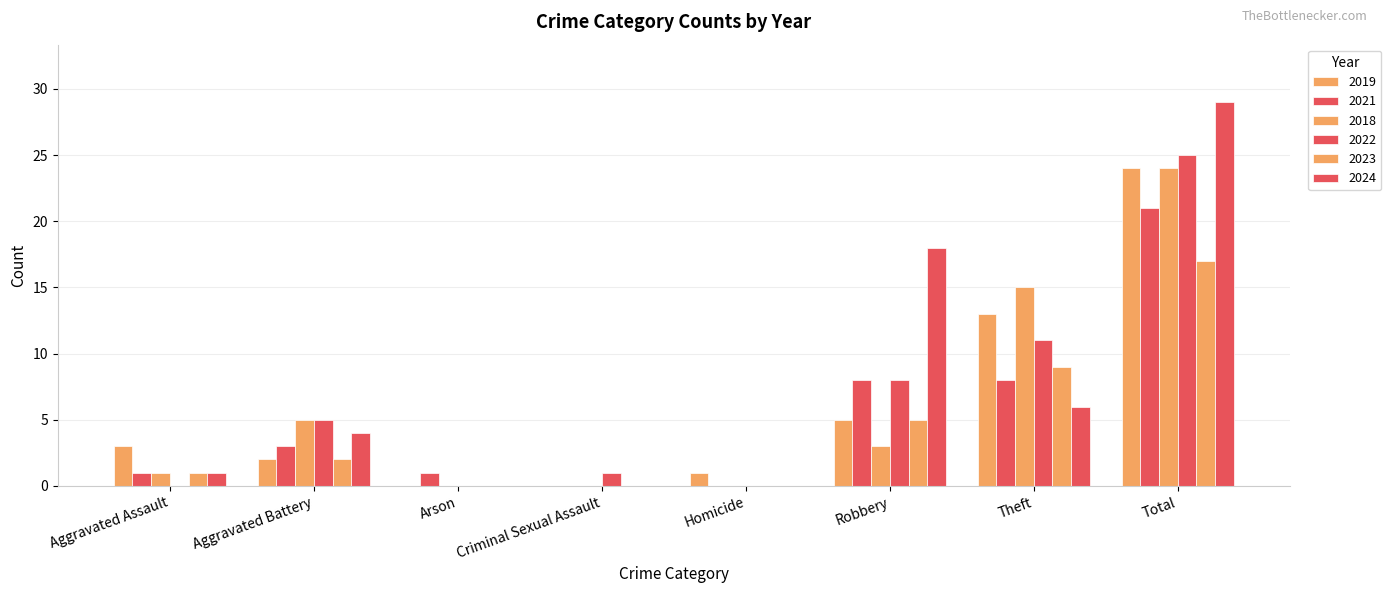

What is the difference between the 2023 values at Total and Homicide?

17